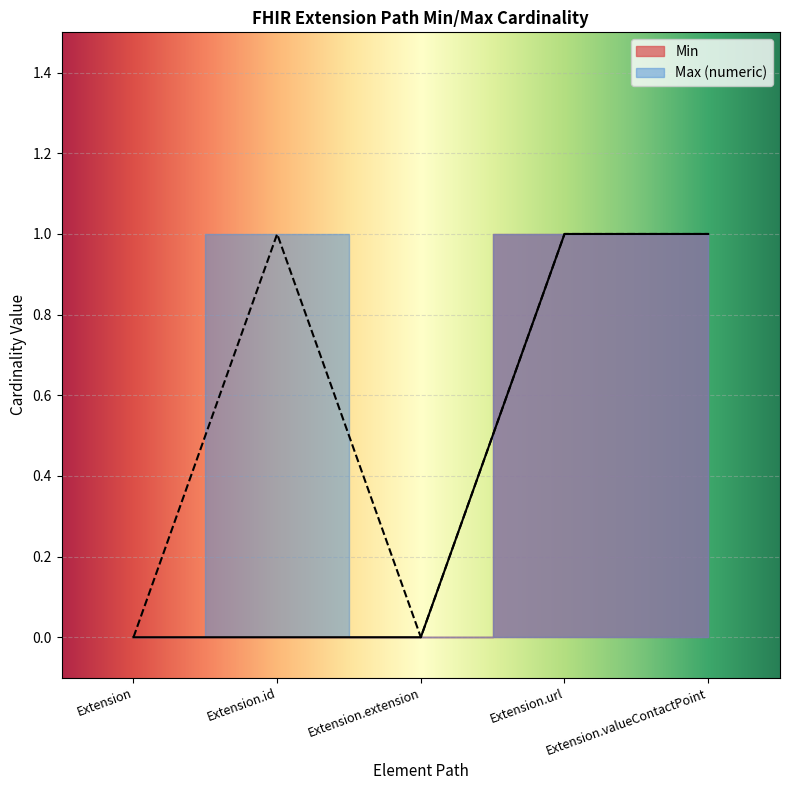

Reading left to right, list all the values displayed in this chart.

Min: Extension=0	Extension.id=0	Extension.extension=0	Extension.url=1	Extension.valueContactPoint=1
Max_numeric: Extension=0	Extension.id=1	Extension.extension=0	Extension.url=1	Extension.valueContactPoint=1